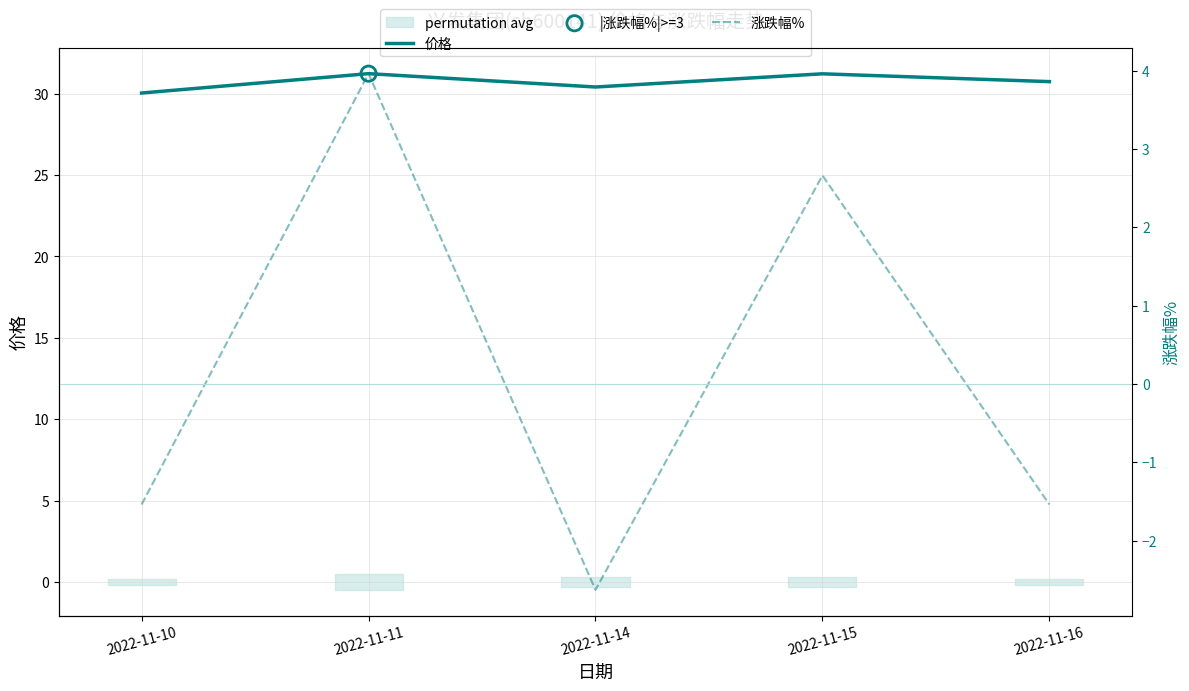

Which series contains the highest Y value?

价格